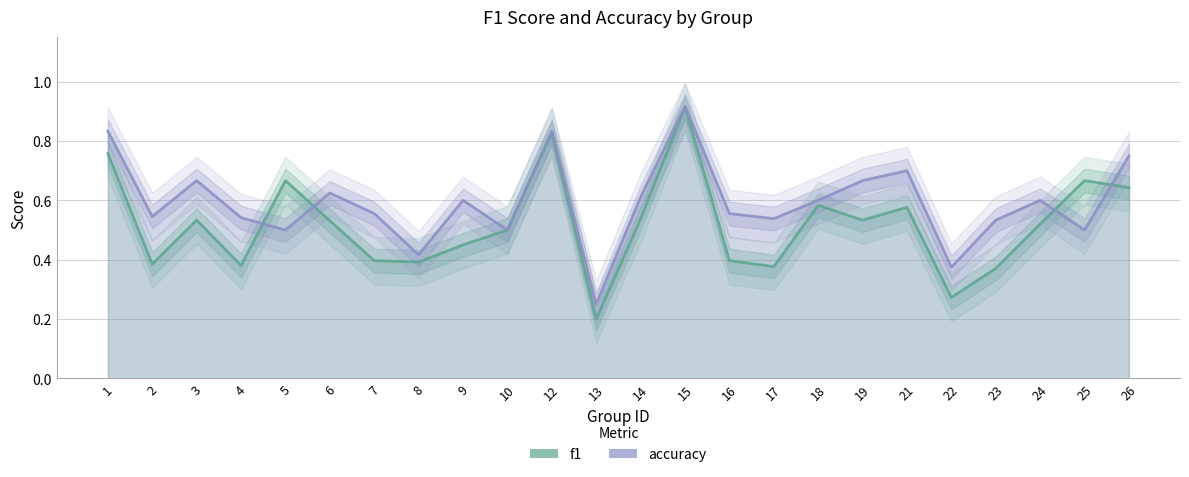

What is the difference between the second highest and minimum values in the accuracy series?

0.6